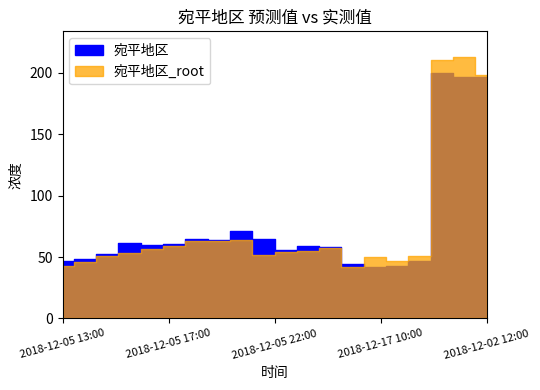

Is this an area chart (filled region under the line)?

No